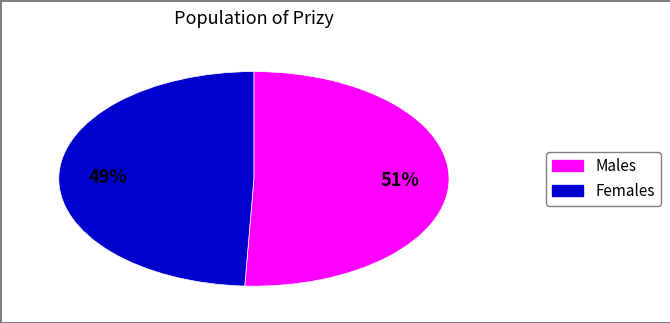

Is there a majority slice in this chart?

Yes